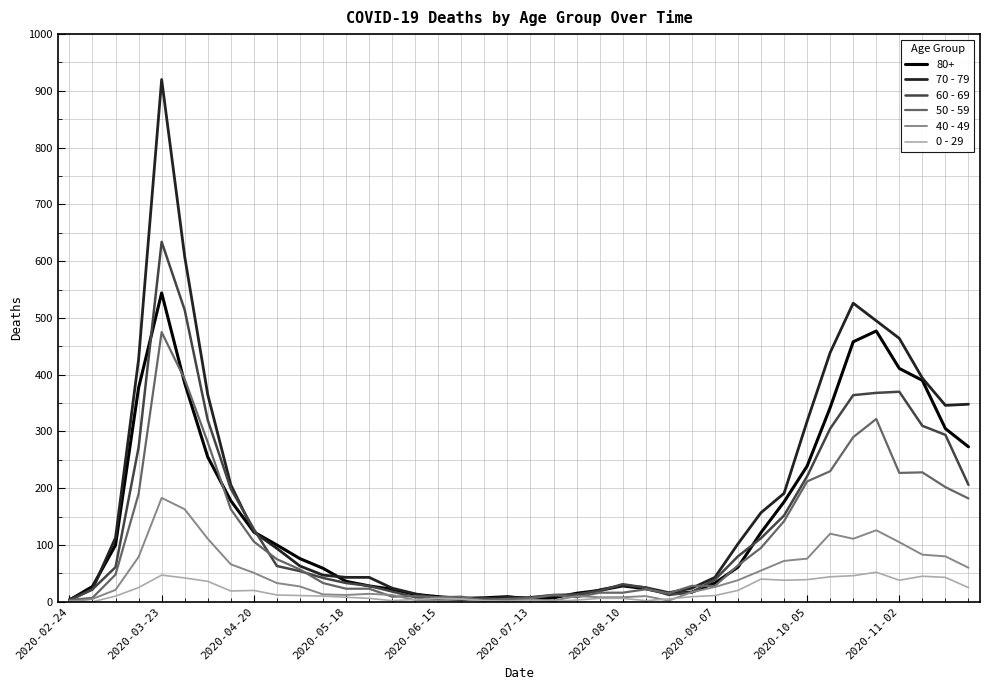

List the series in order of their peak value, highest first.

70 - 79, 60 - 69, 80+, 50 - 59, 40 - 49, 0 - 29